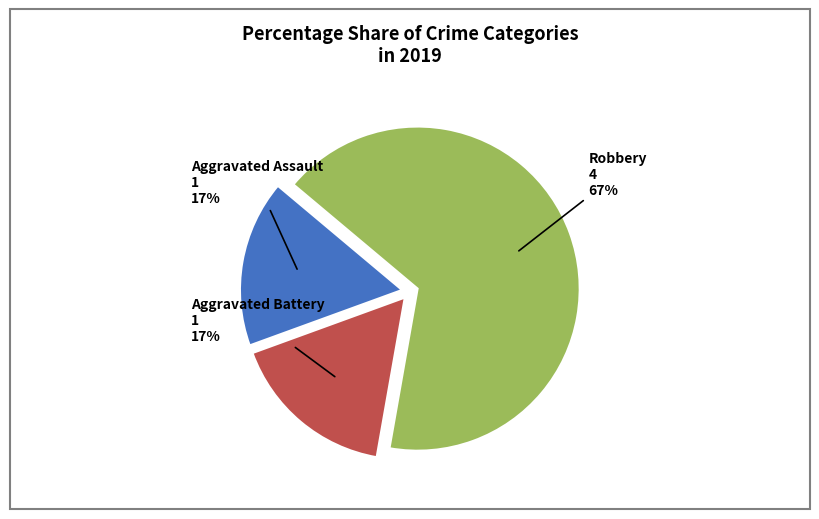

Is there any slice that represents more than half of the pie?

Yes